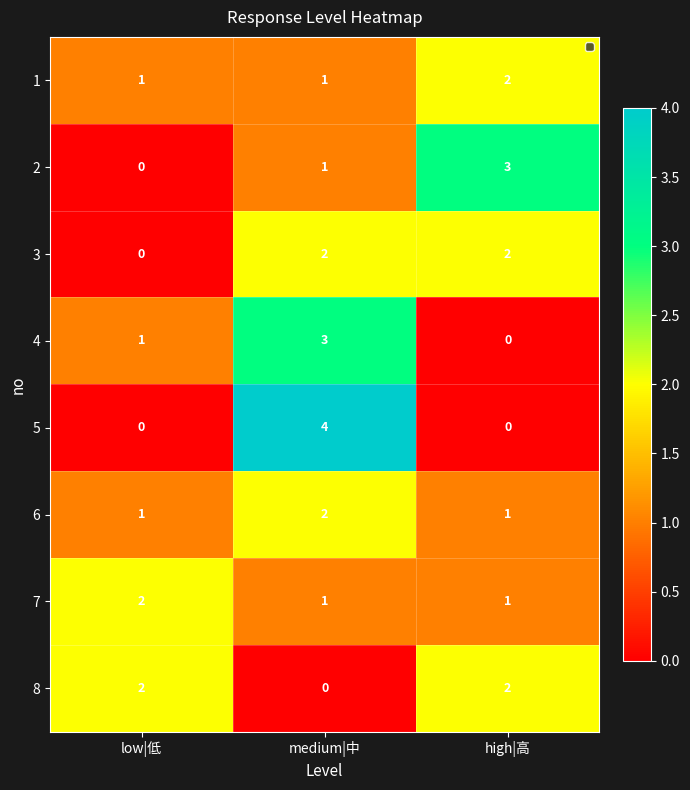

What is the maximum value shown in the chart?

4